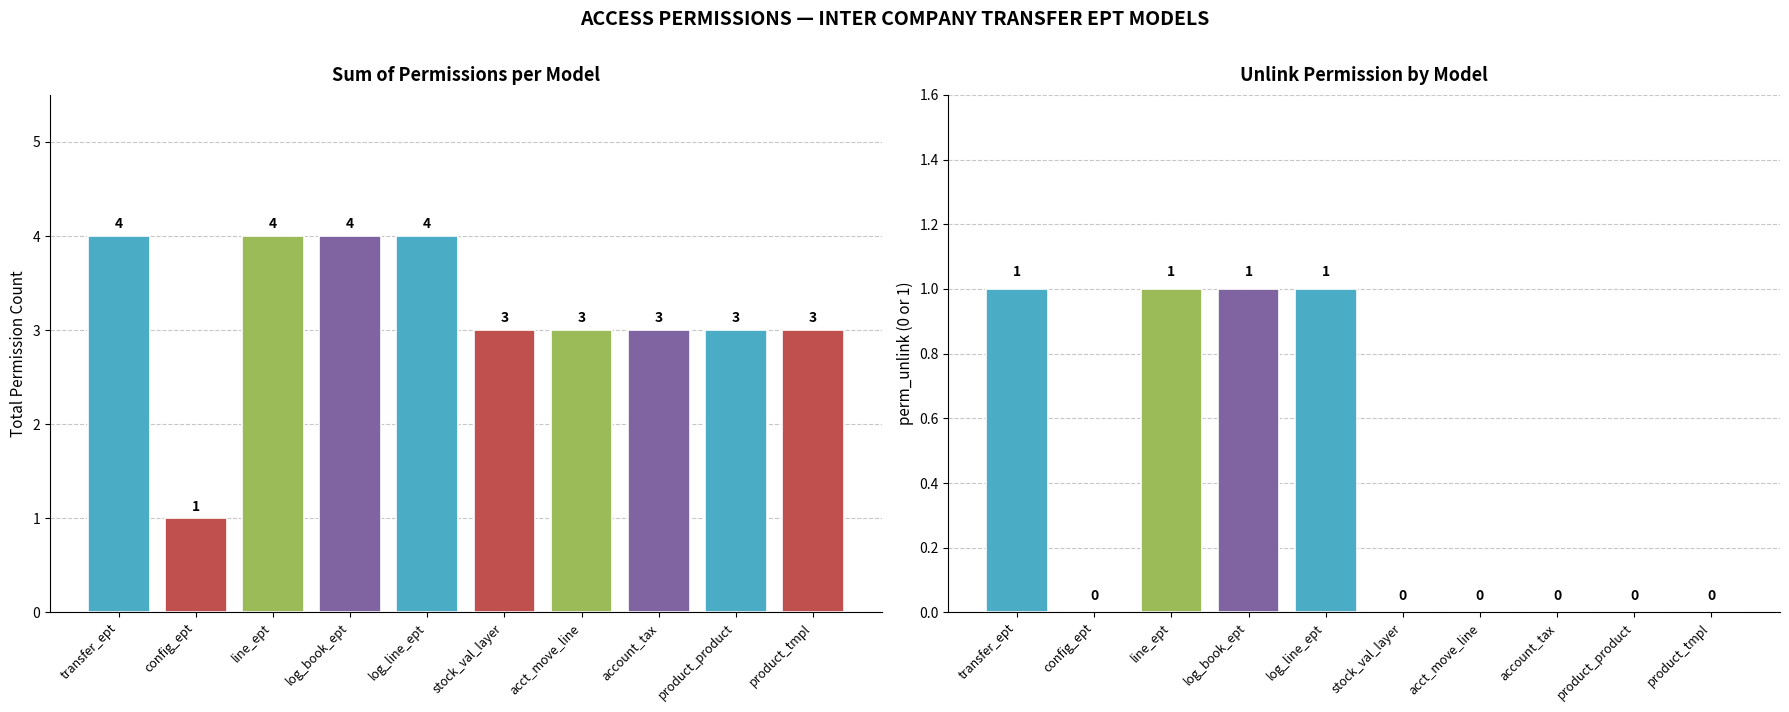

Which series has the largest range (max minus min)?

Total Permissions